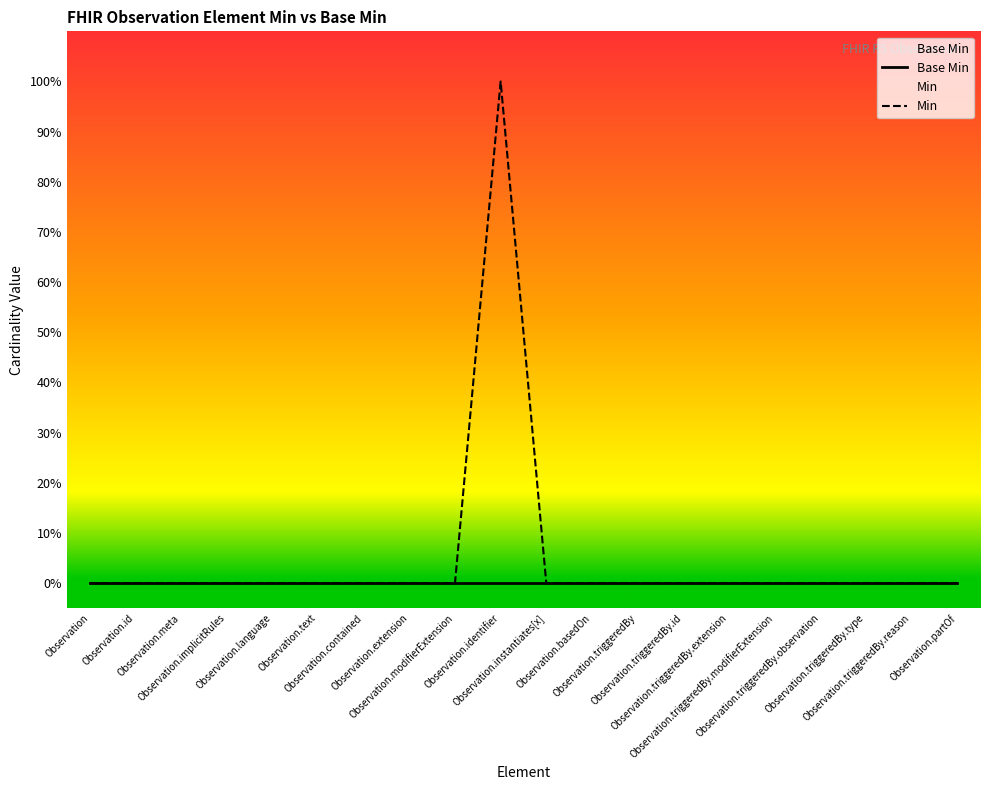

At which label is Min closest to 0?

Observation